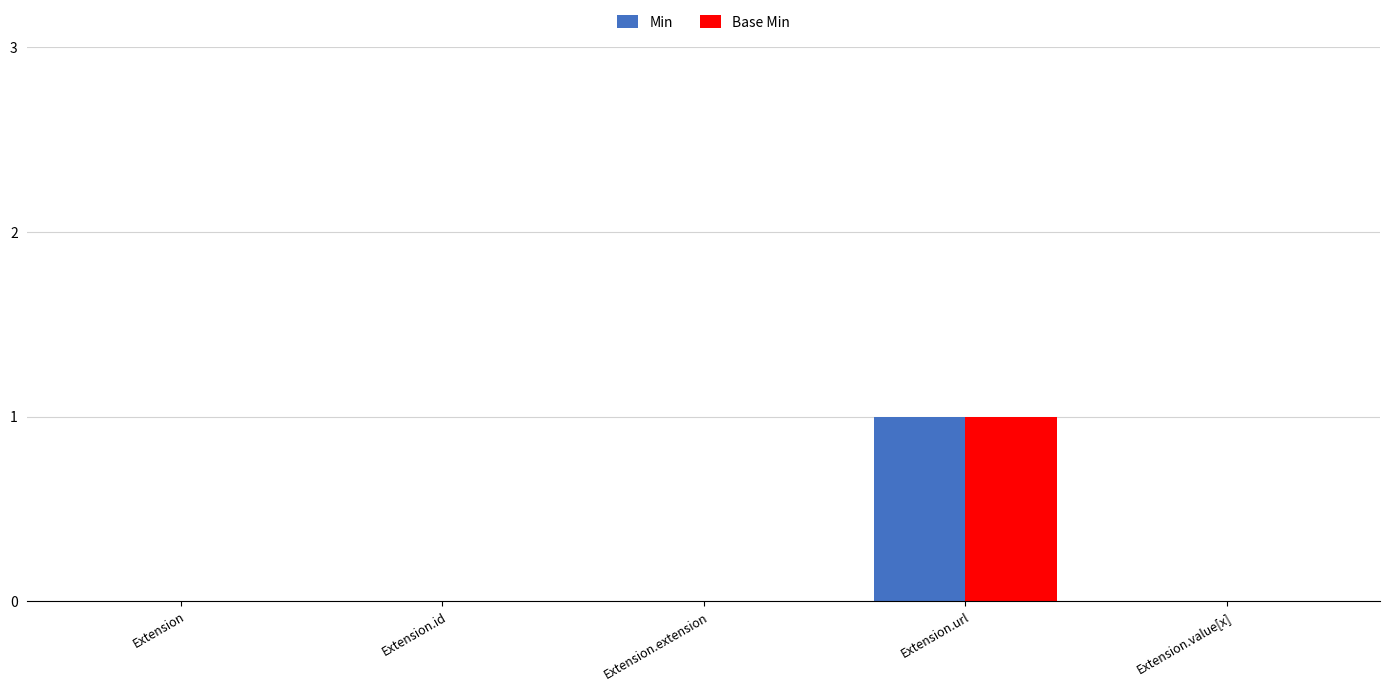

The value of Min at Extension.id is 0. True or false?

True